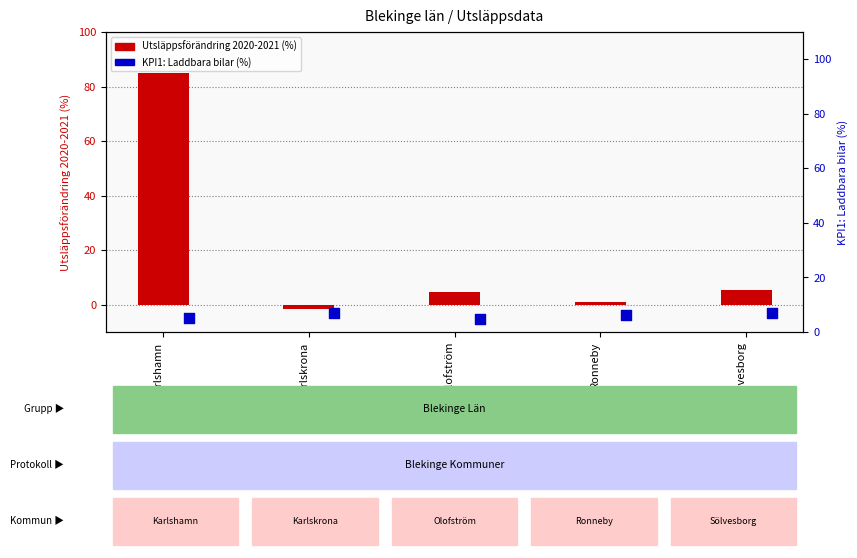

Which series reaches the maximum Y coordinate?

Utsläppsförändring 2020-2021 (%)